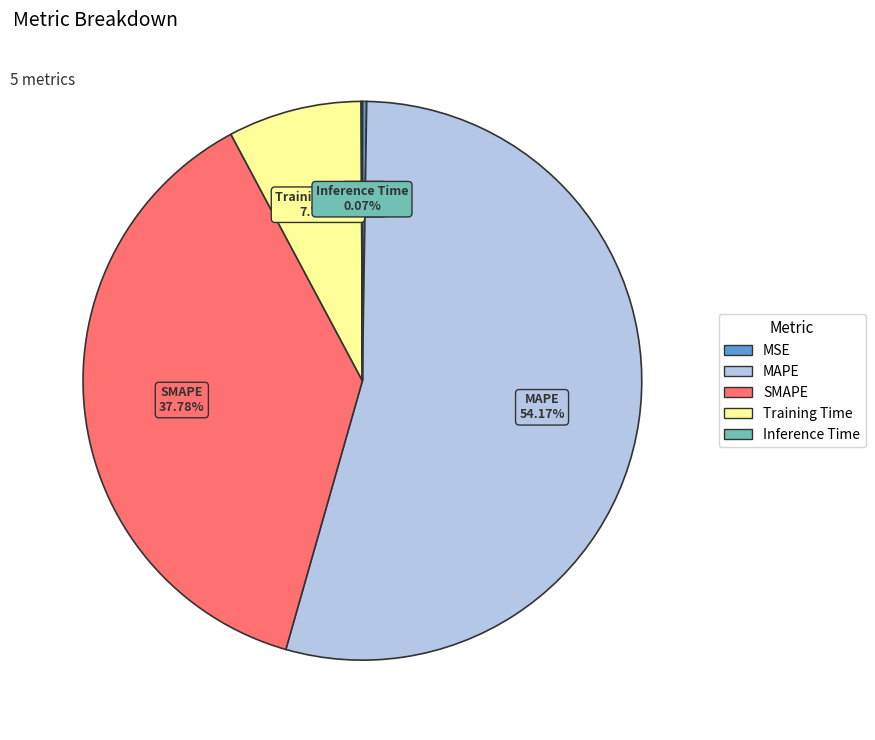

To the nearest percent, what percentage of the pie is Training Time?

8%